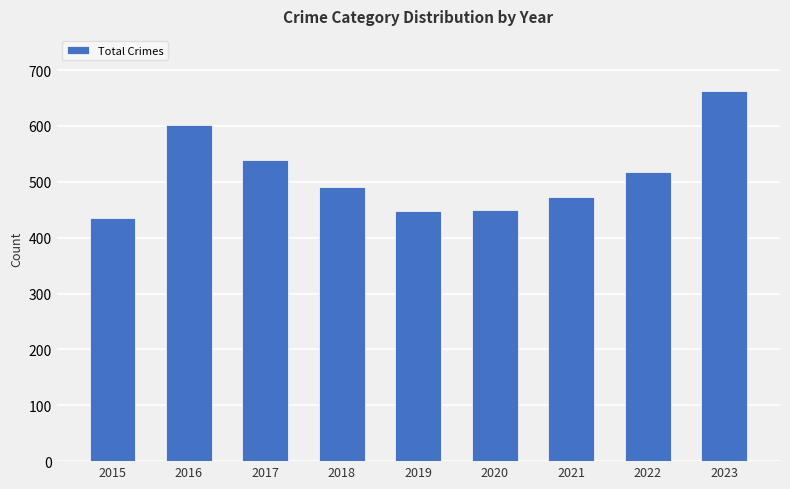

How many distinct data groups are displayed?

1